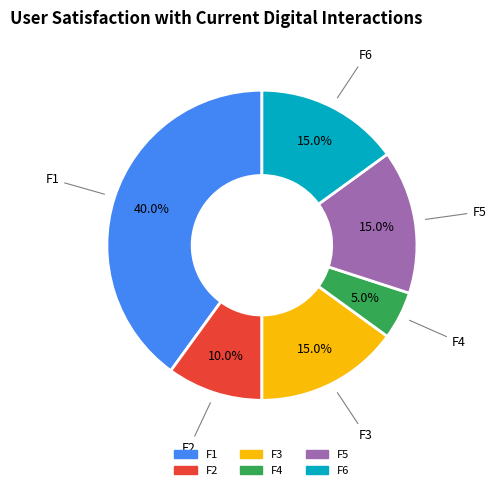

What percentage is the F3 slice, to the nearest percent?

15%